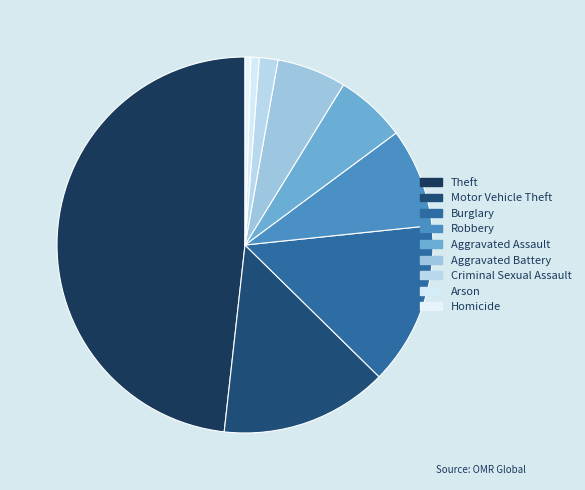

Which slice is the smallest?

Homicide